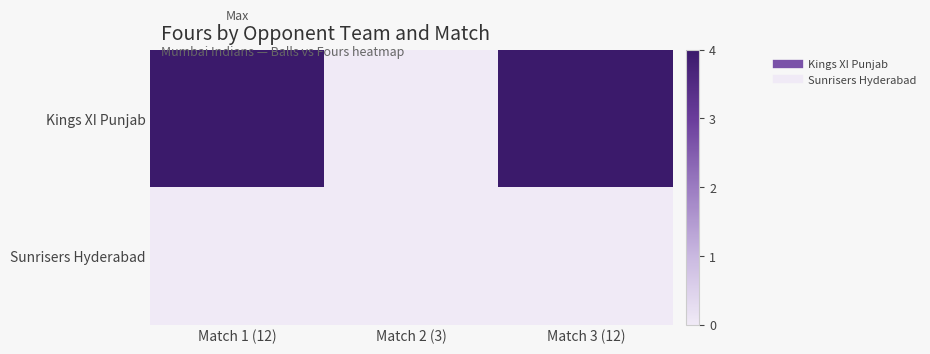

Reading right to left, list all the values displayed in this chart.

Kings XI Punjab: Match 3 (12)=4	Match 2 (3)=0	Match 1 (12)=4
Sunrisers Hyderabad: Match 3 (12)=0	Match 2 (3)=0	Match 1 (12)=0